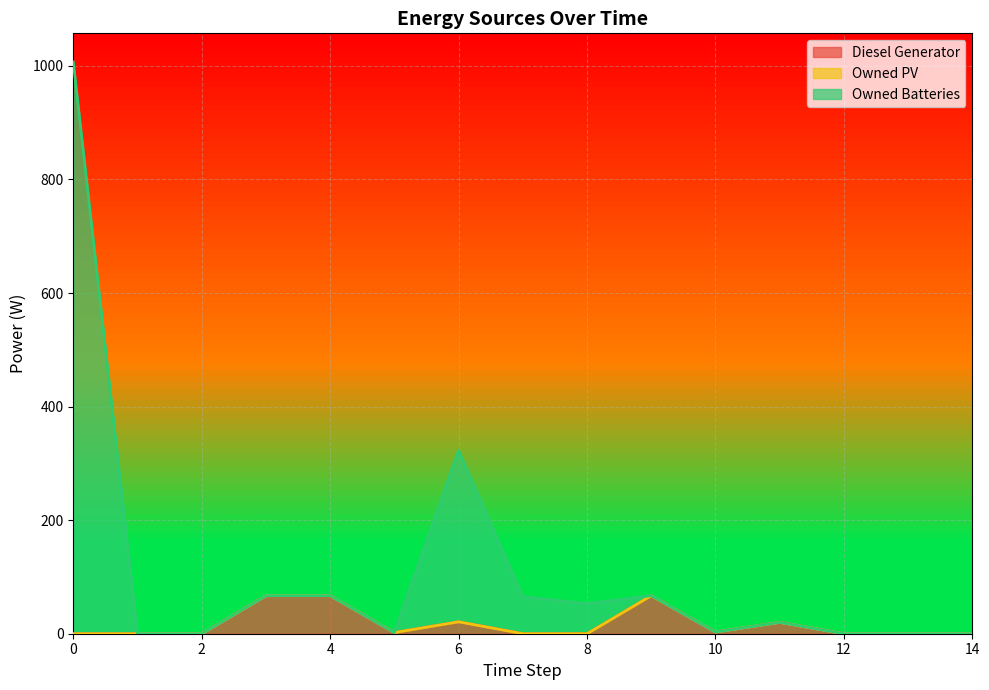

Which series changed the most between 3 and 11?

Diesel Generator